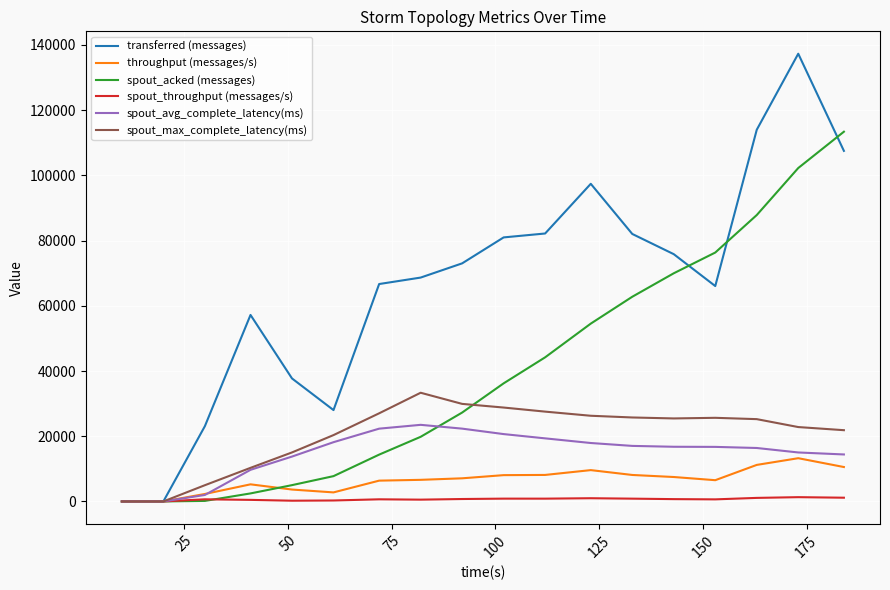

Which series has the largest total across all categories?

transferred (messages)